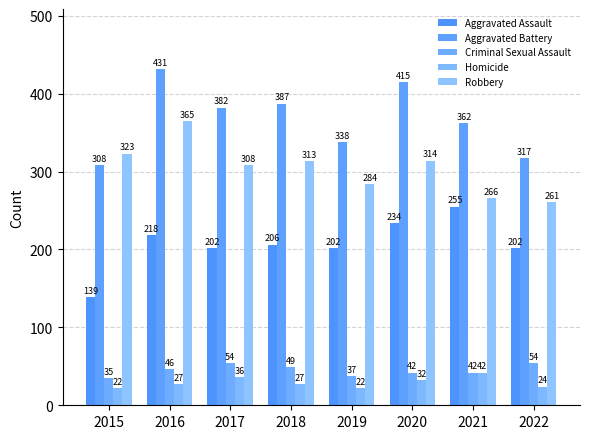

What is the total value across all series at 2015?

827